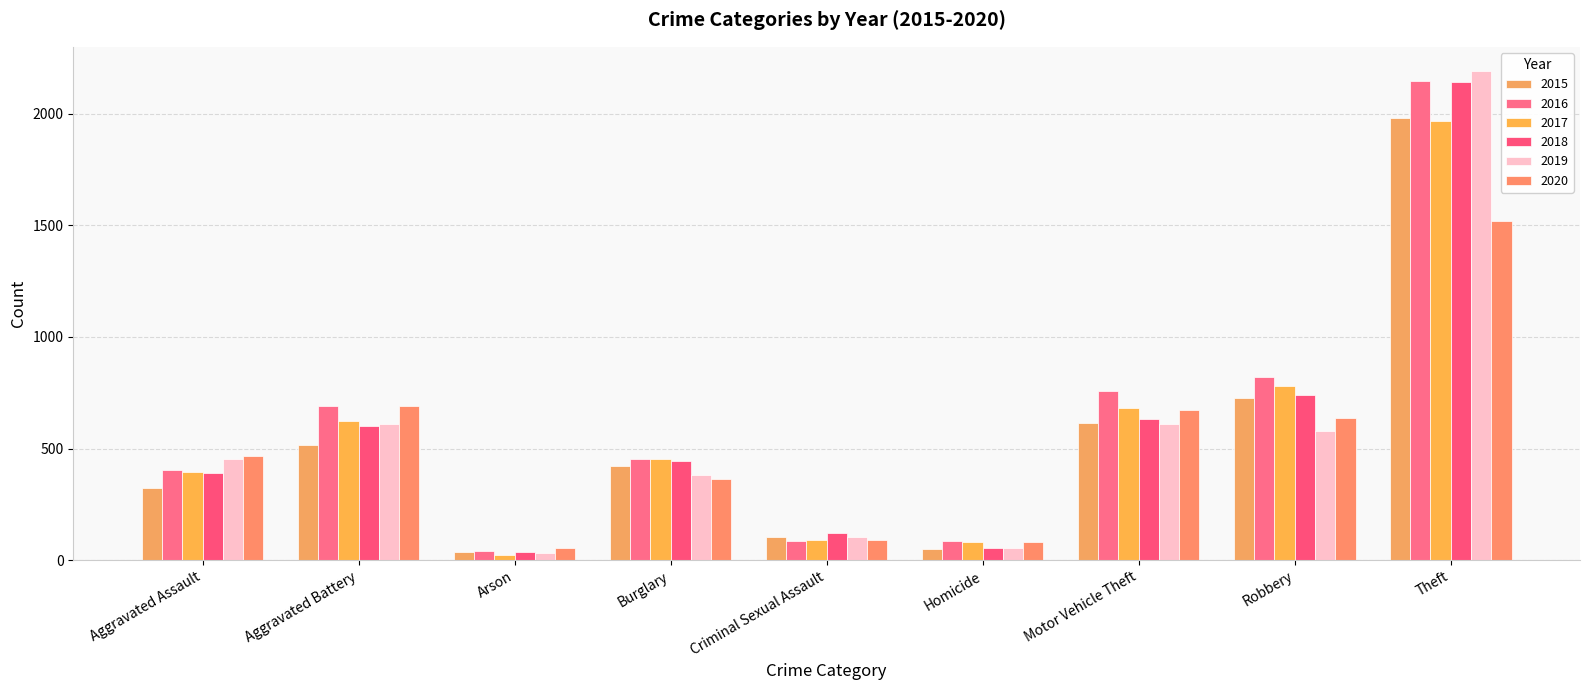

The 2018 series shows 37 at Arson. True or false?

True